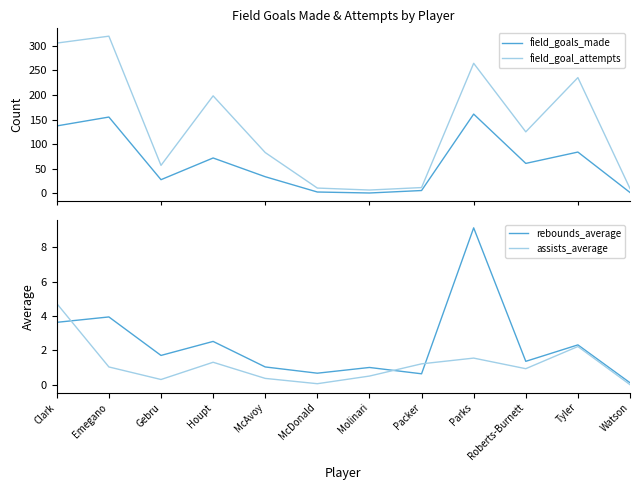

How many data points does each series have?

12